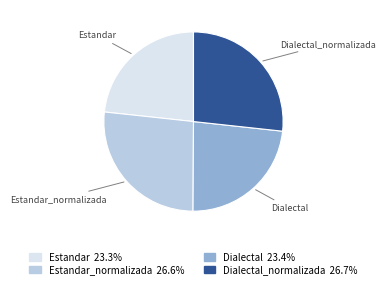

Is there any slice that represents more than half of the pie?

No